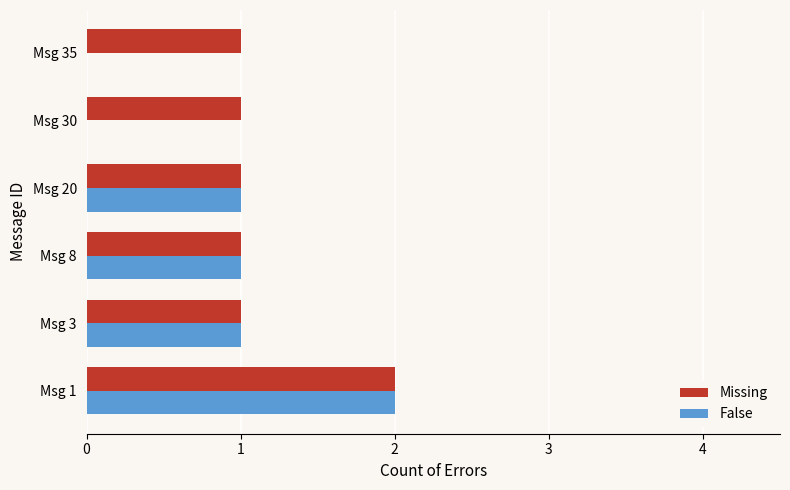

Is it true that False equals 0 at Msg 20?

False